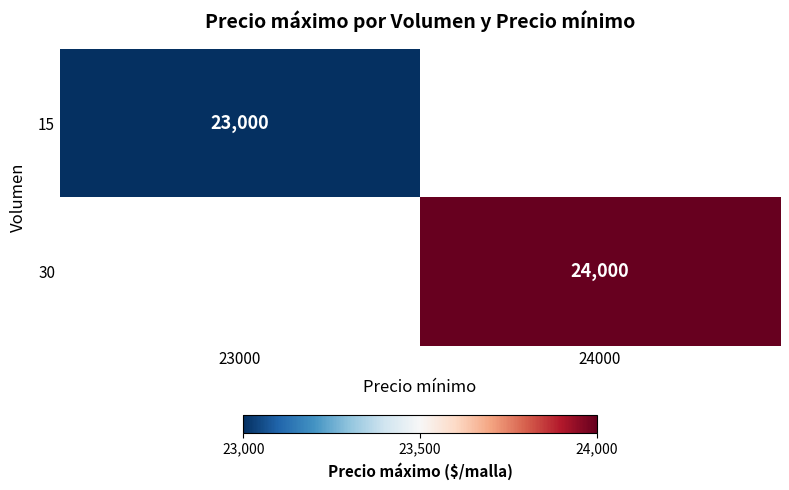

The 30 series shows 24000 at 24000. True or false?

True